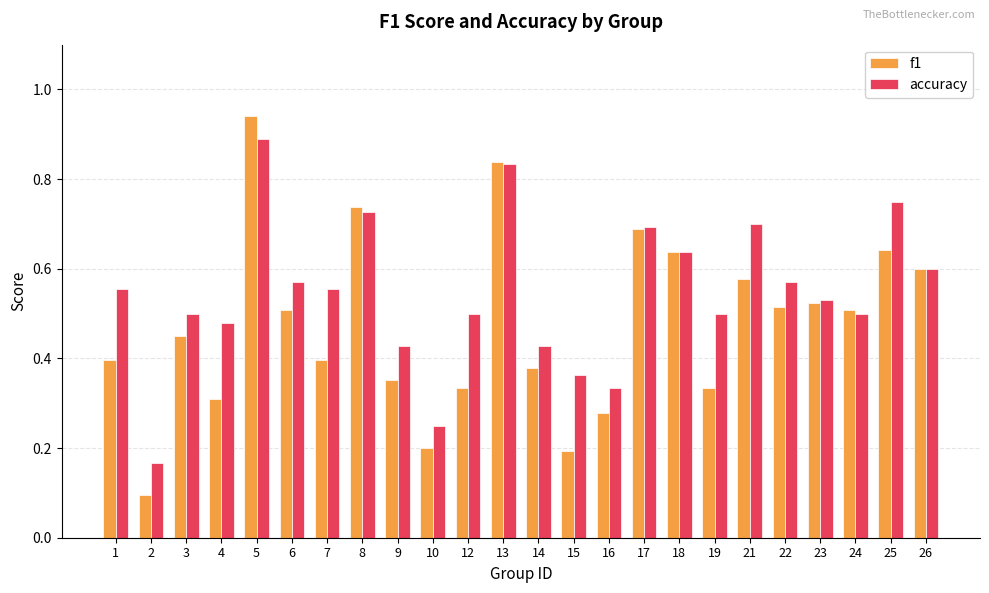

At which category is the sum across all series the highest?

5